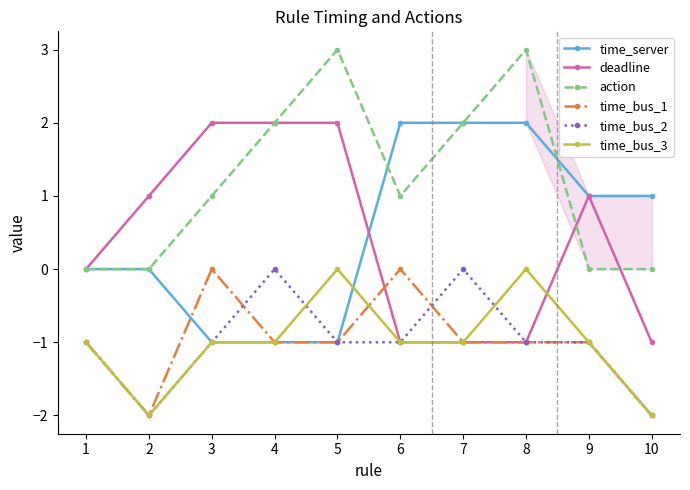

What is the value of the time_bus_2 point at the 3rd from the left?

-1